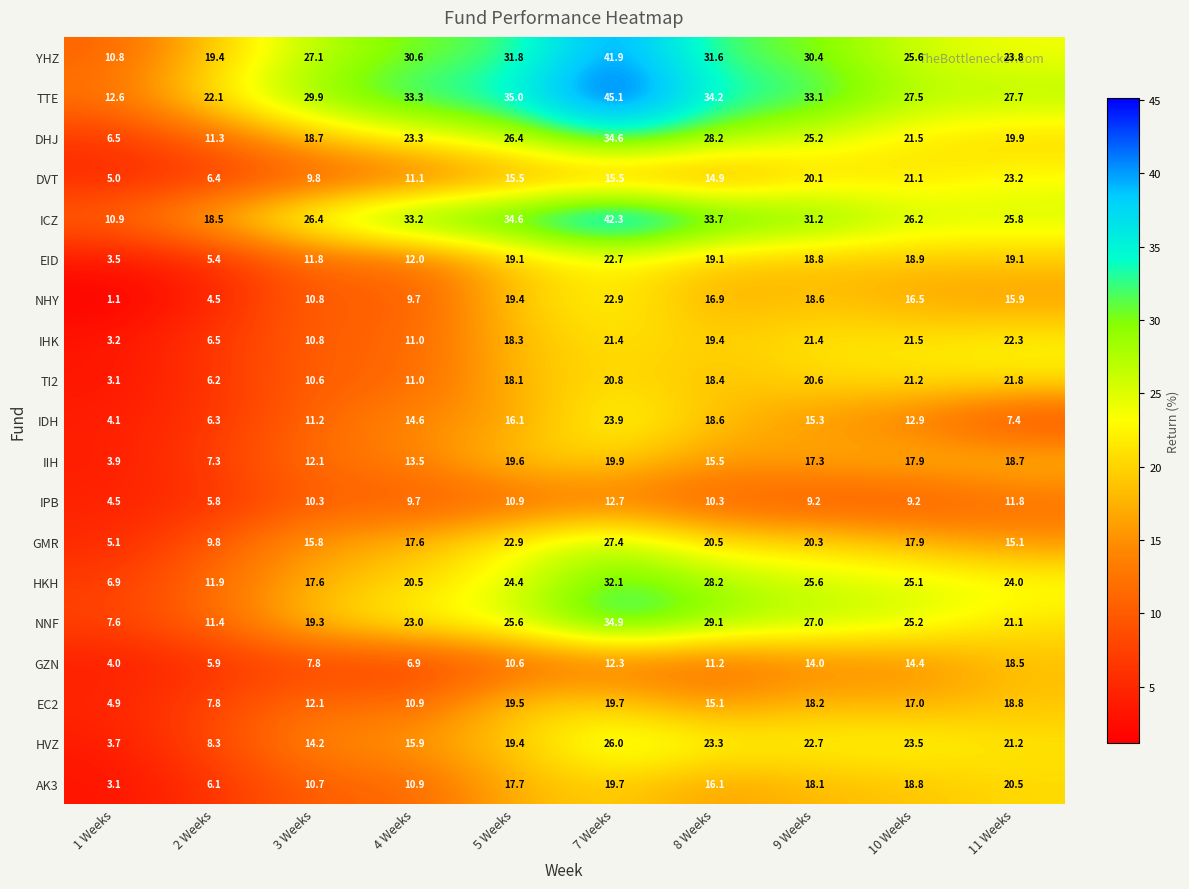

True or false: TTE has a value of 60.6 at 5 Weeks.

False